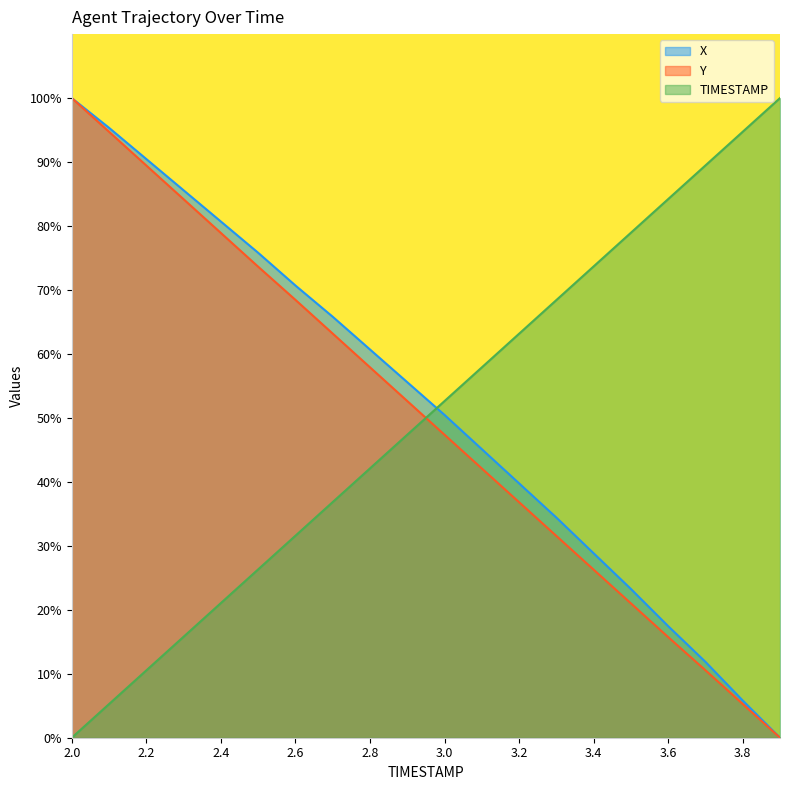

How many lines are shown in the chart?

3